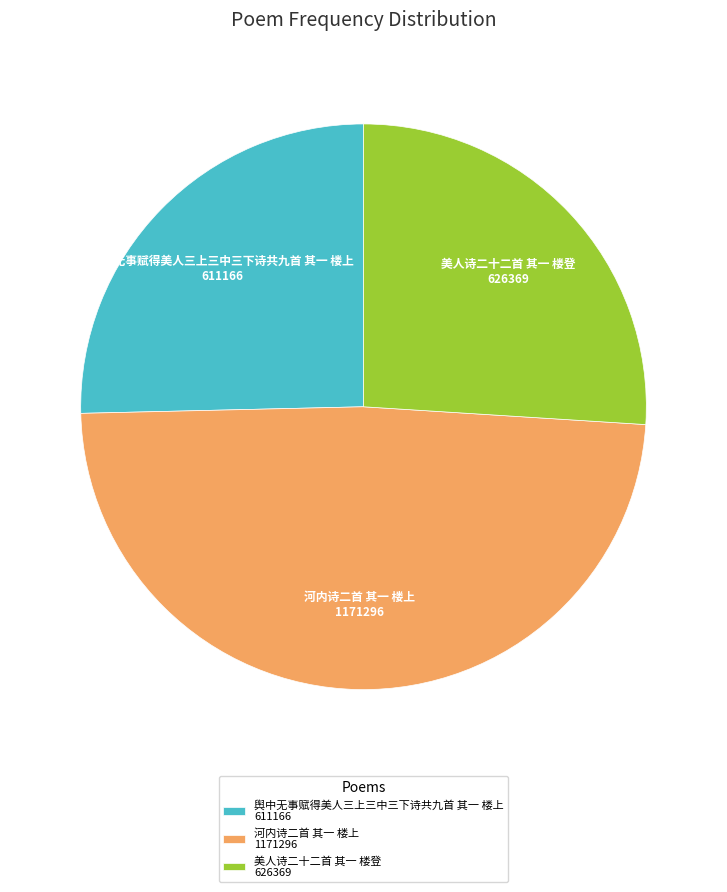

Does 河内诗二首 其一 楼上 account for over 50% of the chart?

No